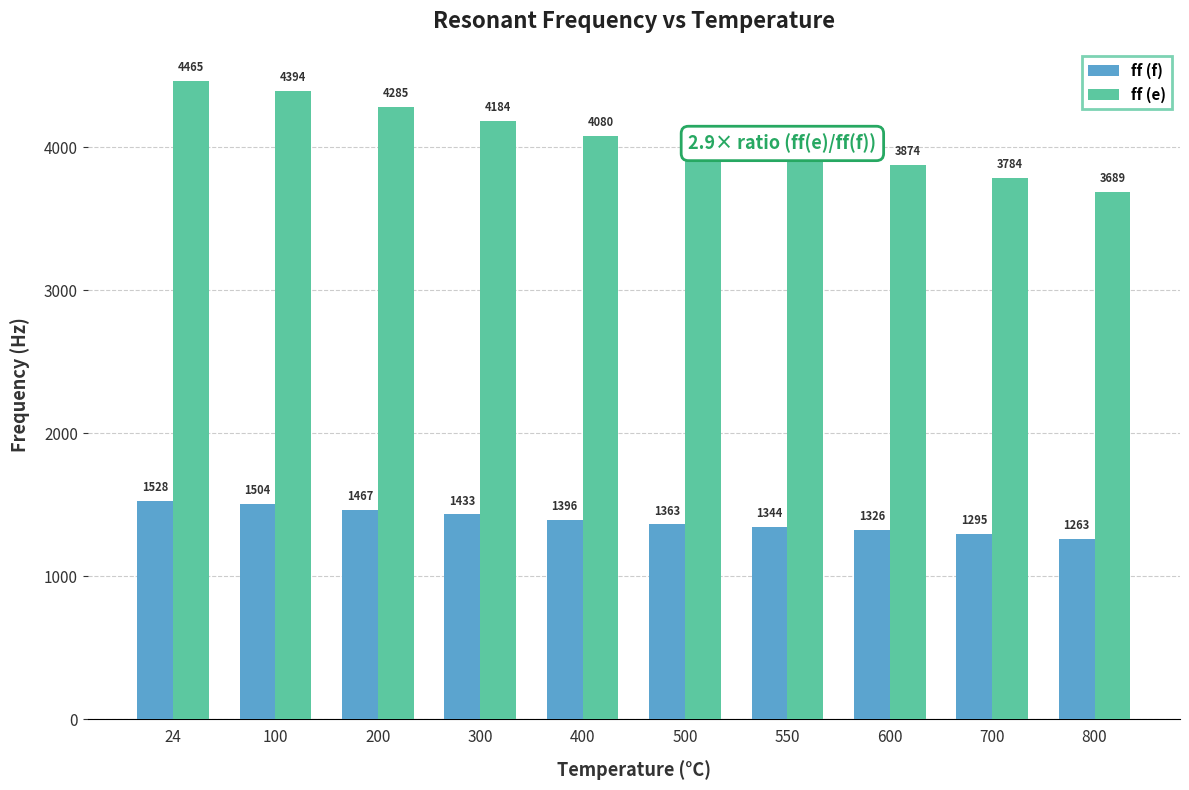

How many groups of bars are there?

10